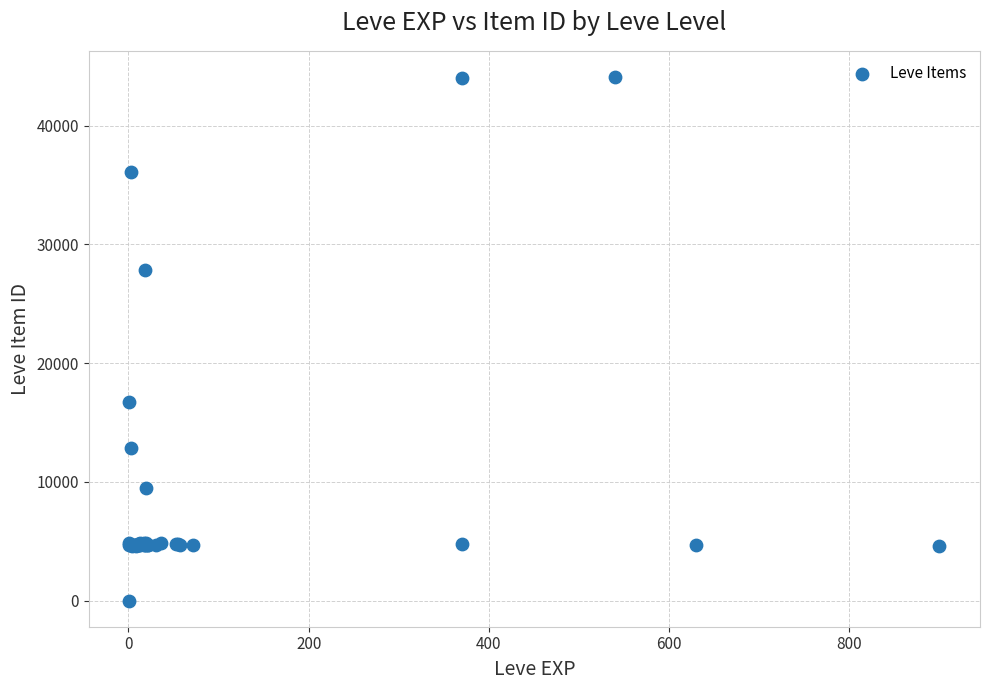

What Y value in the scatter plot is closest to 22050?

16734